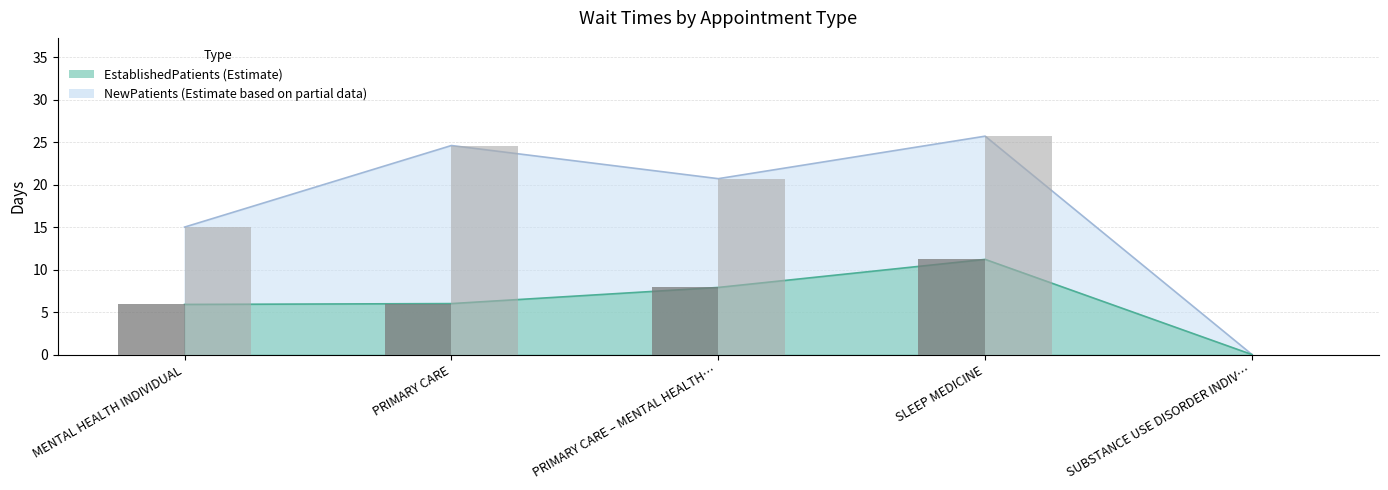

Which series has the largest total across all categories?

NewPatients